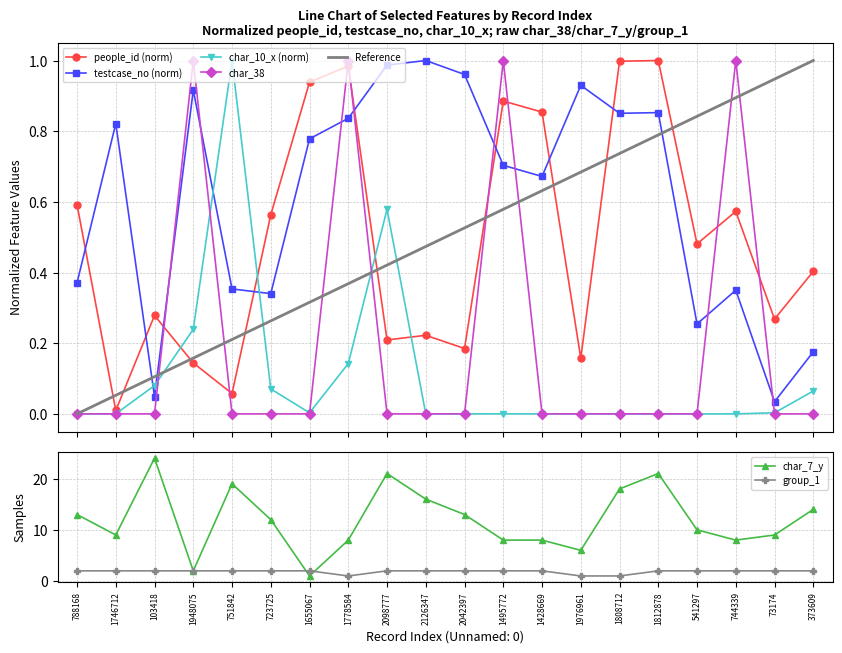

Reading left to right, transcribe all the data shown in this chart.

people_id: 788168=0.6	1746712=0.0	103418=0.3	1948075=0.1	751842=0.1	723725=0.6	1655067=0.9	1778584=1.0	2098777=0.2	2126347=0.2	2042397=0.2	1495772=0.9	1428669=0.9	1976961=0.2	1808712=1.0	1812878=1.0	541297=0.5	744339=0.6	73174=0.3	373609=0.4
testcase_no: 788168=0.4	1746712=0.8	103418=0.0	1948075=0.9	751842=0.4	723725=0.3	1655067=0.8	1778584=0.8	2098777=1.0	2126347=1.0	2042397=1.0	1495772=0.7	1428669=0.7	1976961=0.9	1808712=0.9	1812878=0.9	541297=0.3	744339=0.4	73174=0.0	373609=0.2
char_7_y: 788168=13.0	1746712=9.0	103418=24.0	1948075=2.0	751842=19.0	723725=12.0	1655067=1.0	1778584=8.0	2098777=21.0	2126347=16.0	2042397=13.0	1495772=8.0	1428669=8.0	1976961=6.0	1808712=18.0	1812878=21.0	541297=10.0	744339=8.0	73174=9.0	373609=14.0
char_38: 788168=0.0	1746712=0.0	103418=0.0	1948075=1.0	751842=0.0	723725=0.0	1655067=0.0	1778584=1.0	2098777=0.0	2126347=0.0	2042397=0.0	1495772=1.0	1428669=0.0	1976961=0.0	1808712=0.0	1812878=0.0	541297=0.0	744339=1.0	73174=0.0	373609=0.0
group_1: 788168=2.0	1746712=2.0	103418=2.0	1948075=2.0	751842=2.0	723725=2.0	1655067=2.0	1778584=1.0	2098777=2.0	2126347=2.0	2042397=2.0	1495772=2.0	1428669=2.0	1976961=1.0	1808712=1.0	1812878=2.0	541297=2.0	744339=2.0	73174=2.0	373609=2.0
char_10_x: 788168=0.0	1746712=0.0	103418=0.1	1948075=0.2	751842=1.0	723725=0.1	1655067=0.0	1778584=0.1	2098777=0.6	2126347=0.0	2042397=0.0	1495772=0.0	1428669=0.0	1976961=0.0	1808712=0.0	1812878=0.0	541297=0.0	744339=0.0	73174=0.0	373609=0.1